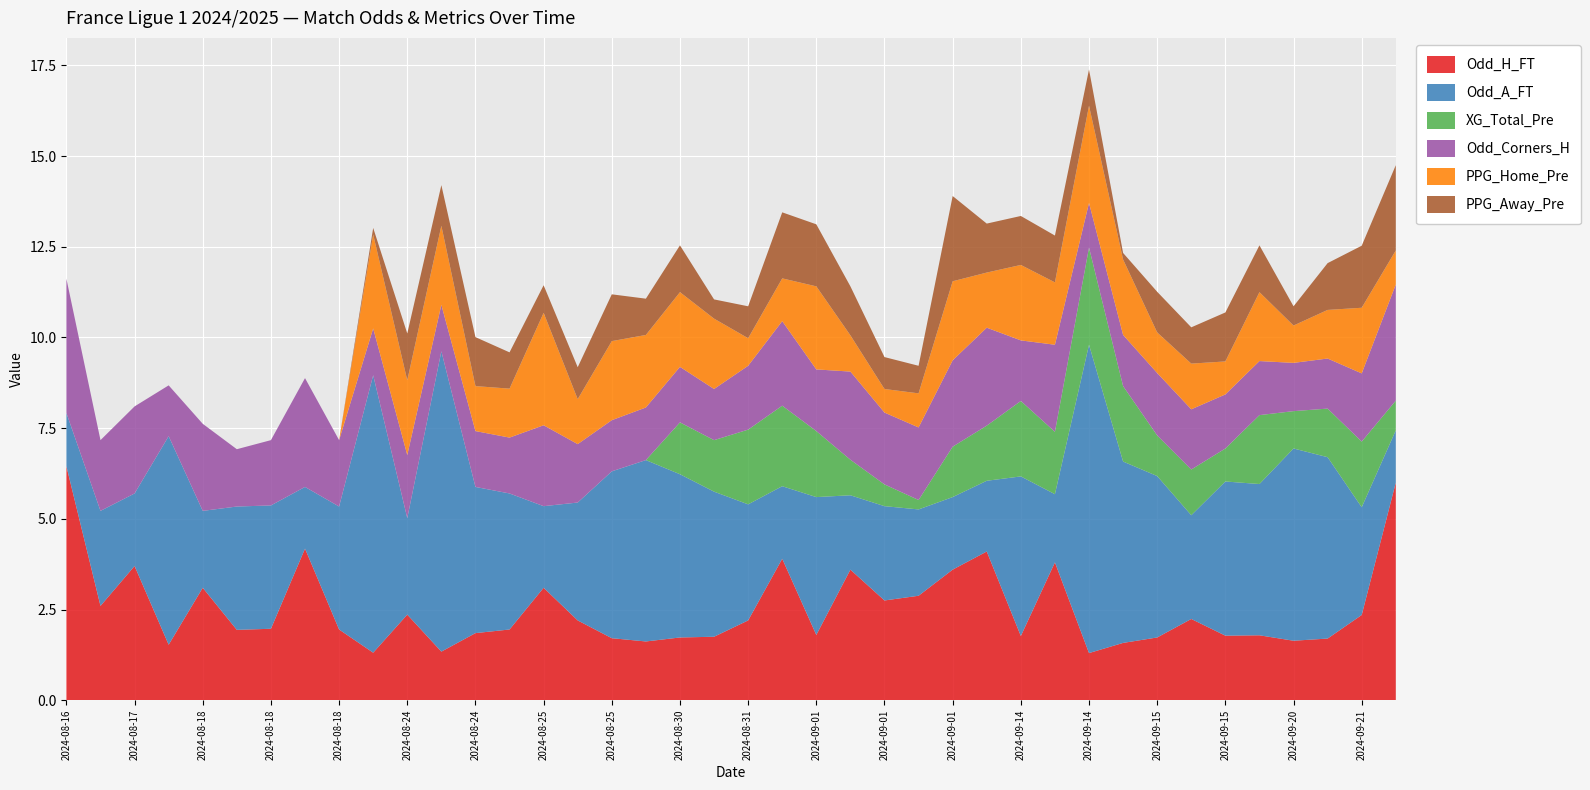

Reading left to right, transcribe all the data shown in this chart.

Odd_H_FT: 6.5	2.6	3.7	1.5	3.1	1.9	2.0	4.2	1.9	1.3	2.4	1.3	1.9	1.9	3.1	2.2	1.7	1.6	1.7	1.8	2.2	3.9	1.8	3.6	2.8	2.9	3.6	4.1	1.8	3.8	1.3	1.6	1.7	2.2	1.8	1.8	1.6	1.7	2.4	6.0
Odd_A_FT: 1.5	2.6	2.0	5.8	2.1	3.4	3.4	1.7	3.4	7.7	2.7	8.3	4.0	3.8	2.2	3.2	4.6	5.0	4.5	4.0	3.2	2.0	3.8	2.0	2.6	2.4	2.0	1.9	4.4	1.9	8.5	5.0	4.5	2.9	4.2	4.2	5.3	5.0	3.0	1.4
XG_Total_Pre: 0.0	0.0	0.0	0.0	0.0	0.0	0.0	0.0	0.0	0.0	0.0	0.0	0.0	0.0	0.0	0.0	0.0	0.0	1.4	1.4	2.1	2.2	1.8	1.0	0.6	0.3	1.4	1.5	2.1	1.7	2.7	2.1	1.1	1.3	0.9	1.9	1.0	1.3	1.8	0.8
Odd_Corners_H: 3.7	1.9	2.4	1.4	2.4	1.6	1.8	3.0	1.8	1.3	1.7	1.3	1.5	1.5	2.2	1.6	1.4	1.4	1.5	1.4	1.8	2.3	1.7	2.4	2.0	2.0	2.4	2.7	1.7	2.4	1.2	1.4	1.7	1.7	1.5	1.5	1.3	1.4	1.9	3.2
PPG_Home_Pre: 0.0	0.0	0.0	0.0	0.0	0.0	0.0	0.0	0.0	2.6	2.1	2.2	1.2	1.4	3.1	1.2	2.2	2.0	2.1	1.9	0.8	1.2	2.3	1.0	0.7	0.9	2.2	1.5	2.1	1.7	2.7	2.1	1.1	1.3	0.9	1.9	1.0	1.3	1.8	0.9
PPG_Away_Pre: 0.0	0.0	0.0	0.0	0.0	0.0	0.0	0.0	0.0	0.2	1.3	1.1	1.4	1.0	0.8	0.9	1.3	1.0	1.3	0.5	0.9	1.8	1.7	1.4	0.9	0.8	2.4	1.4	1.4	1.3	1.0	0.2	1.1	1.0	1.4	1.3	0.5	1.3	1.7	2.4